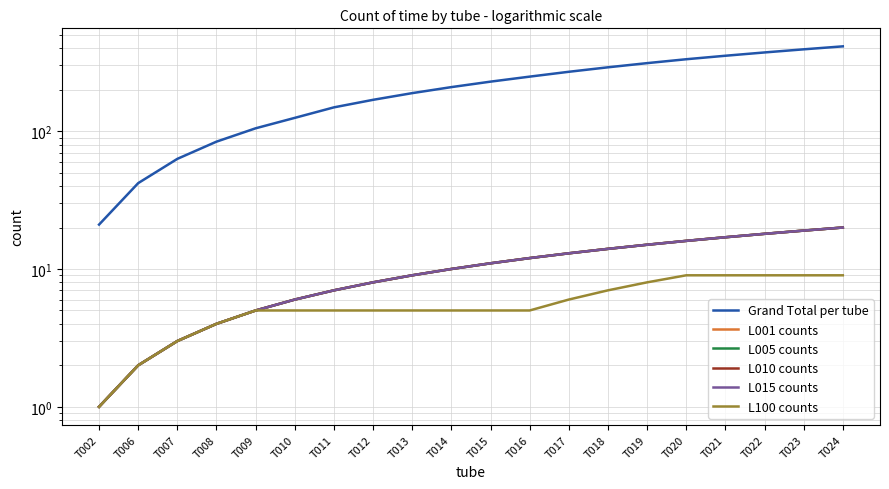

True or false: L015 counts and L005 counts intersect in this chart.

False